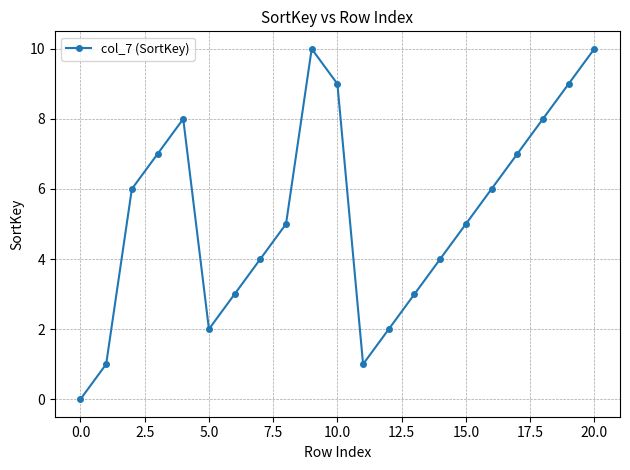

How many points are lower than both their immediate neighbors (excluding endpoints)?

2